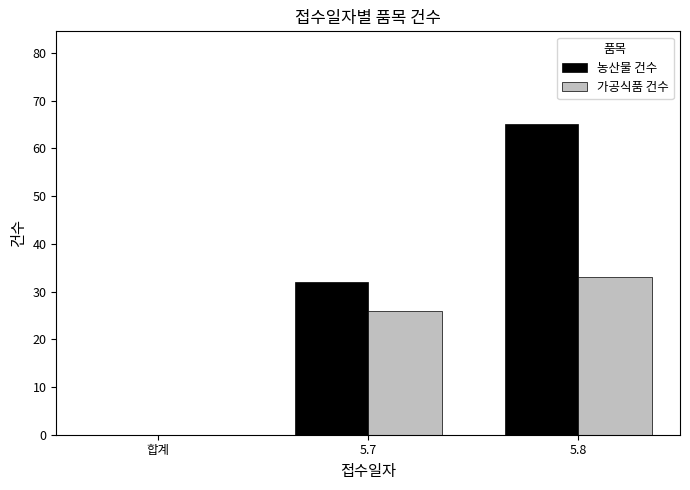

True or false: 가공식품 건수 has a value of 57 at 5.8.

False